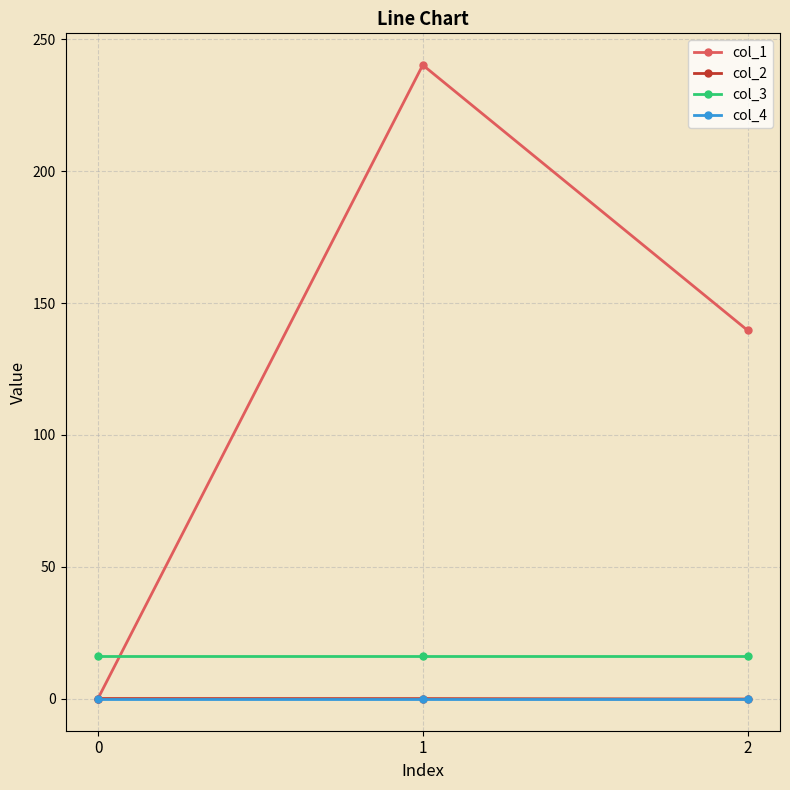

Is it true that col_1 equals 240.3 at 1?

True